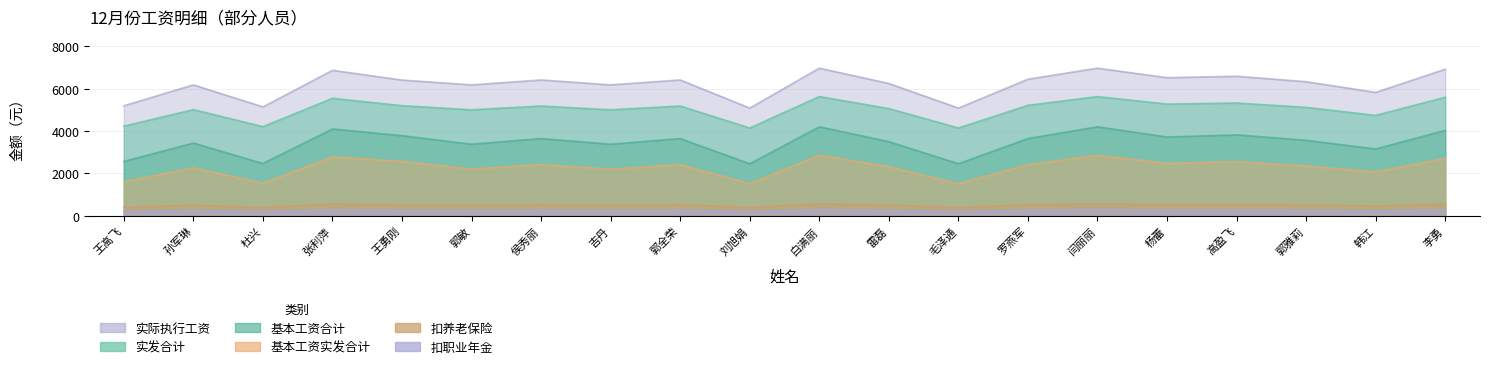

True or false: 扣职业年金 has a value of 260.5 at 罗燕军.

True